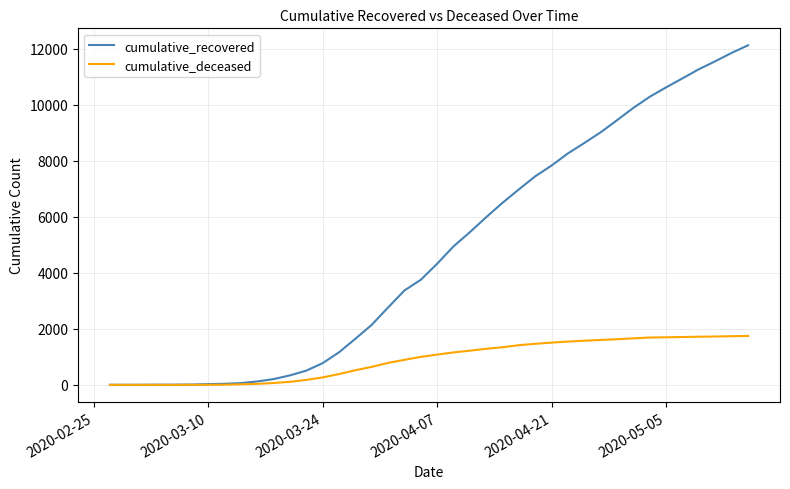

What is the greatest value displayed?

12127